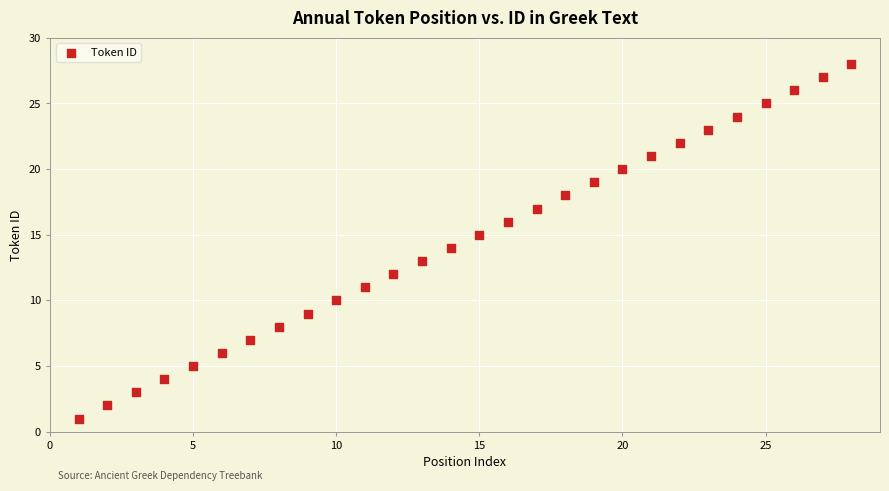

What is the range of Y values (max minus min)?

27